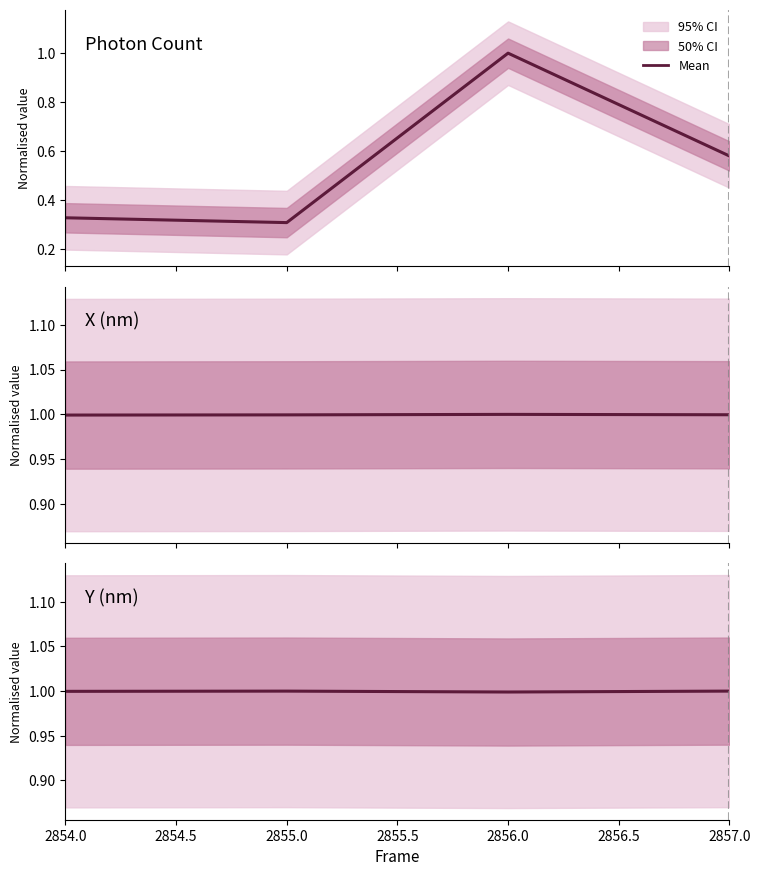

True or false: Y (nm) has a value of 1.5 at 2857.0.

False